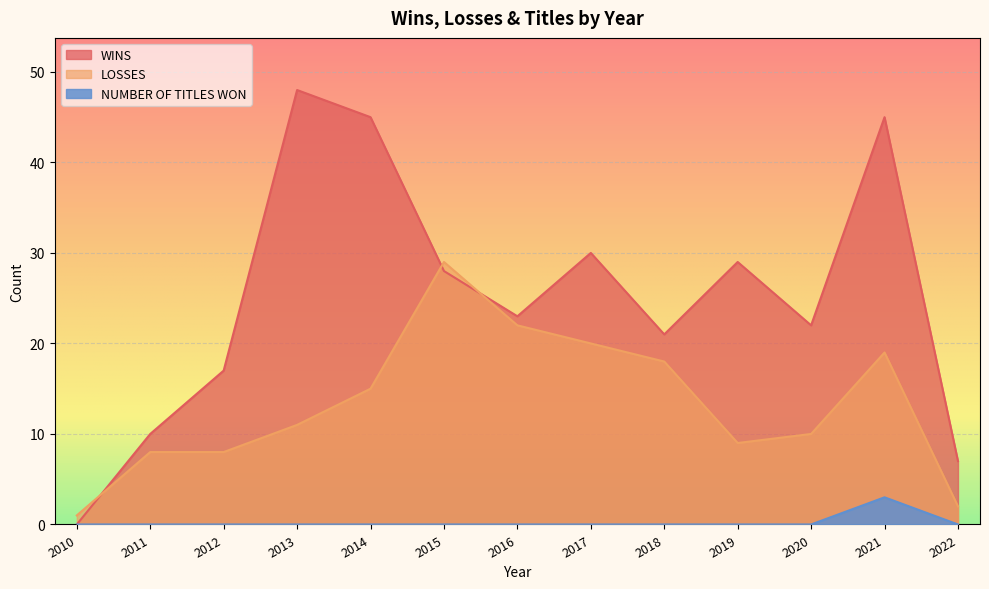

Reading left to right, what are all the values shown in this chart?

WINS: 0	10	17	48	45	28	23	30	21	29	22	45	7
LOSSES: 1	8	8	11	15	29	22	20	18	9	10	19	2
NUMBER OF TITLES WON: 0	0	0	0	0	0	0	0	0	0	0	3	0